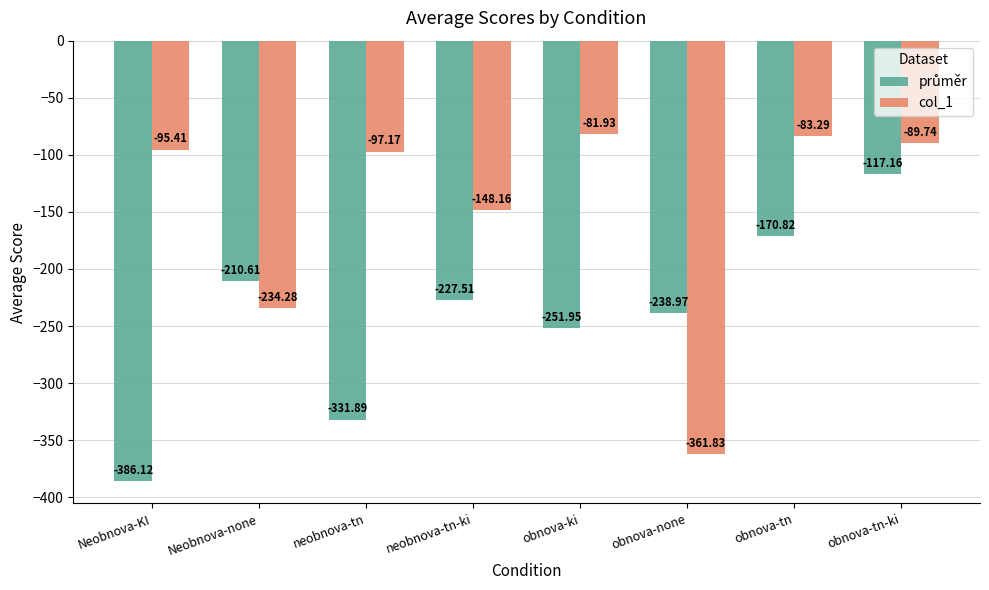

What is the difference between the maximum and minimum values in the col_1 series?

279.9